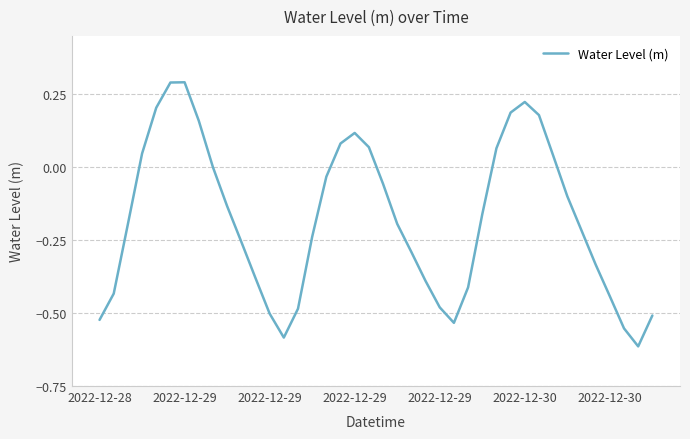

What is the greatest value displayed?

0.3